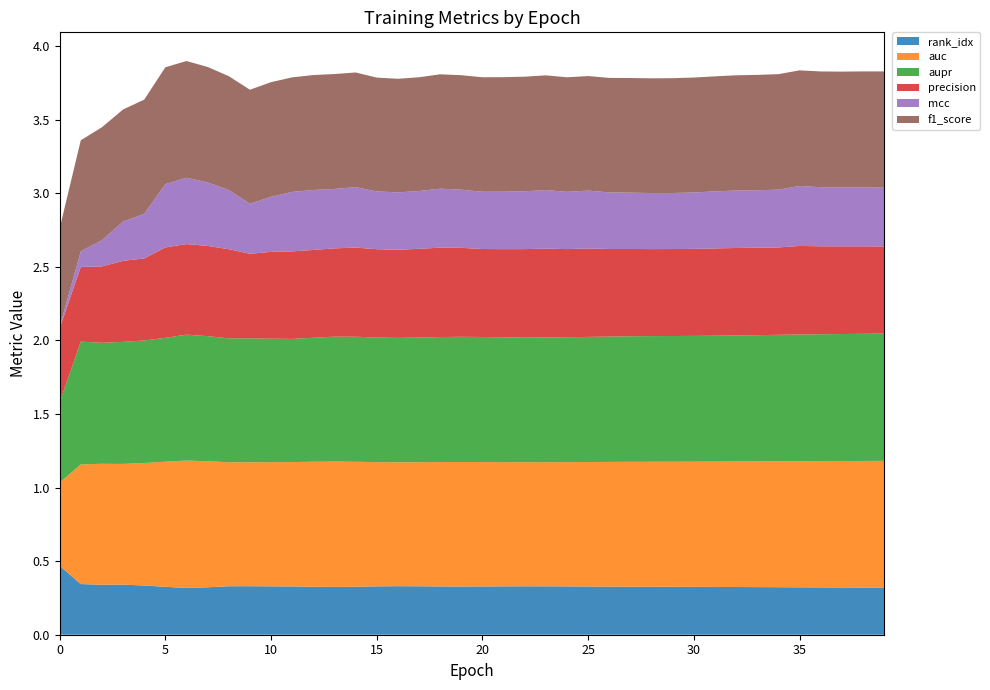

Reading left to right, what are all the values shown in this chart?

rank_idx: 0=0.5	1=0.3	2=0.3	3=0.3	4=0.3	5=0.3	6=0.3	7=0.3	8=0.3	9=0.3	10=0.3	11=0.3	12=0.3	13=0.3	14=0.3	15=0.3	16=0.3	17=0.3	18=0.3	19=0.3	20=0.3	21=0.3	22=0.3	23=0.3	24=0.3	25=0.3	26=0.3	27=0.3	28=0.3	29=0.3	30=0.3	31=0.3	32=0.3	33=0.3	34=0.3	35=0.3	36=0.3	37=0.3	38=0.3	39=0.3
auc: 0=0.6	1=0.8	2=0.8	3=0.8	4=0.8	5=0.9	6=0.9	7=0.9	8=0.8	9=0.8	10=0.8	11=0.8	12=0.8	13=0.9	14=0.8	15=0.8	16=0.8	17=0.8	18=0.8	19=0.8	20=0.8	21=0.8	22=0.8	23=0.8	24=0.8	25=0.8	26=0.8	27=0.8	28=0.8	29=0.8	30=0.9	31=0.9	32=0.9	33=0.9	34=0.9	35=0.9	36=0.9	37=0.9	38=0.9	39=0.9
aupr: 0=0.5	1=0.8	2=0.8	3=0.8	4=0.8	5=0.8	6=0.9	7=0.8	8=0.8	9=0.8	10=0.8	11=0.8	12=0.8	13=0.8	14=0.8	15=0.8	16=0.8	17=0.8	18=0.8	19=0.9	20=0.8	21=0.8	22=0.8	23=0.8	24=0.8	25=0.8	26=0.9	27=0.9	28=0.9	29=0.9	30=0.9	31=0.9	32=0.9	33=0.9	34=0.9	35=0.9	36=0.9	37=0.9	38=0.9	39=0.9
precision: 0=0.5	1=0.5	2=0.5	3=0.6	4=0.6	5=0.6	6=0.6	7=0.6	8=0.6	9=0.6	10=0.6	11=0.6	12=0.6	13=0.6	14=0.6	15=0.6	16=0.6	17=0.6	18=0.6	19=0.6	20=0.6	21=0.6	22=0.6	23=0.6	24=0.6	25=0.6	26=0.6	27=0.6	28=0.6	29=0.6	30=0.6	31=0.6	32=0.6	33=0.6	34=0.6	35=0.6	36=0.6	37=0.6	38=0.6	39=0.6
mcc: 0=0.0	1=0.1	2=0.2	3=0.3	4=0.3	5=0.4	6=0.5	7=0.4	8=0.4	9=0.3	10=0.4	11=0.4	12=0.4	13=0.4	14=0.4	15=0.4	16=0.4	17=0.4	18=0.4	19=0.4	20=0.4	21=0.4	22=0.4	23=0.4	24=0.4	25=0.4	26=0.4	27=0.4	28=0.4	29=0.4	30=0.4	31=0.4	32=0.4	33=0.4	34=0.4	35=0.4	36=0.4	37=0.4	38=0.4	39=0.4
f1_score: 0=0.7	1=0.8	2=0.8	3=0.8	4=0.8	5=0.8	6=0.8	7=0.8	8=0.8	9=0.8	10=0.8	11=0.8	12=0.8	13=0.8	14=0.8	15=0.8	16=0.8	17=0.8	18=0.8	19=0.8	20=0.8	21=0.8	22=0.8	23=0.8	24=0.8	25=0.8	26=0.8	27=0.8	28=0.8	29=0.8	30=0.8	31=0.8	32=0.8	33=0.8	34=0.8	35=0.8	36=0.8	37=0.8	38=0.8	39=0.8